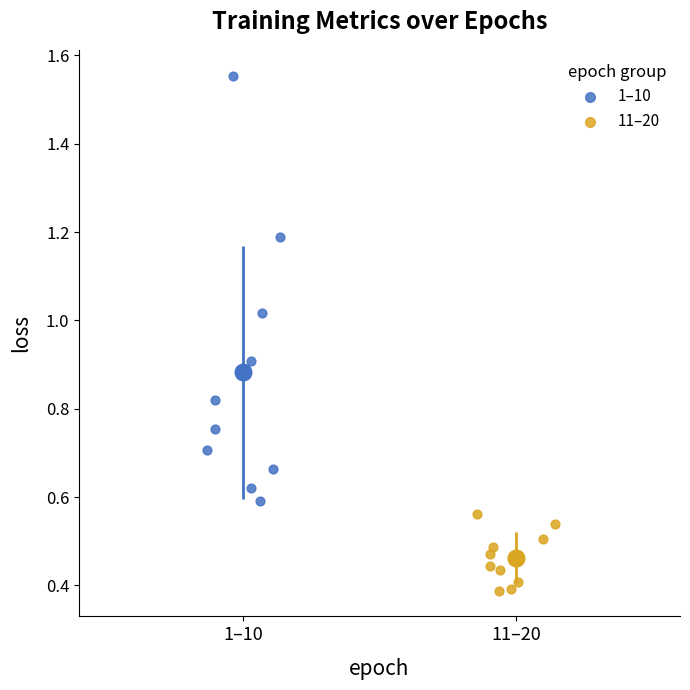

What are all the series names shown in the legend?

1–10, 11–20